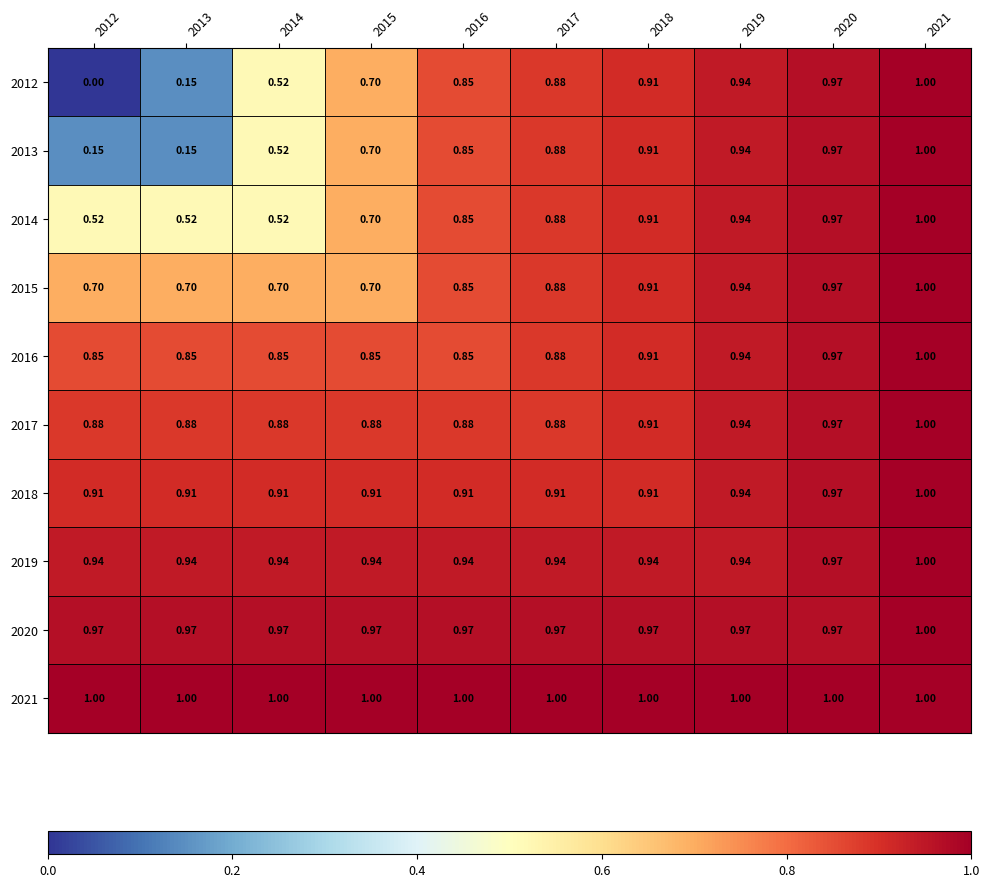

Is the value of 2015 at 2014 greater than the value of 2017 at 2020?

No